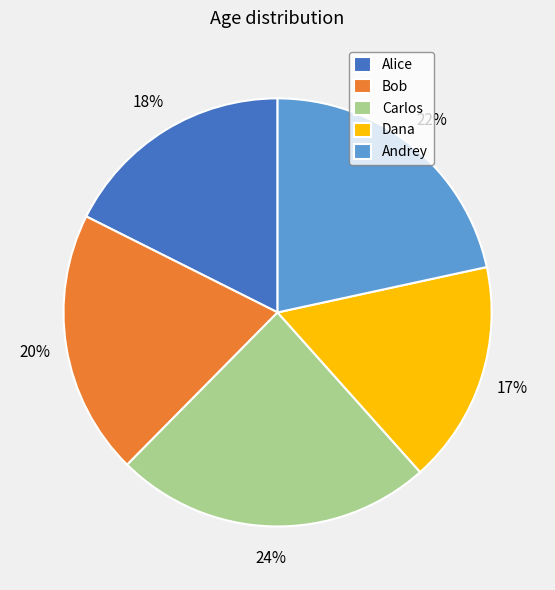

Approximately how many times larger is the value at Carlos compared to Bob?

1.2